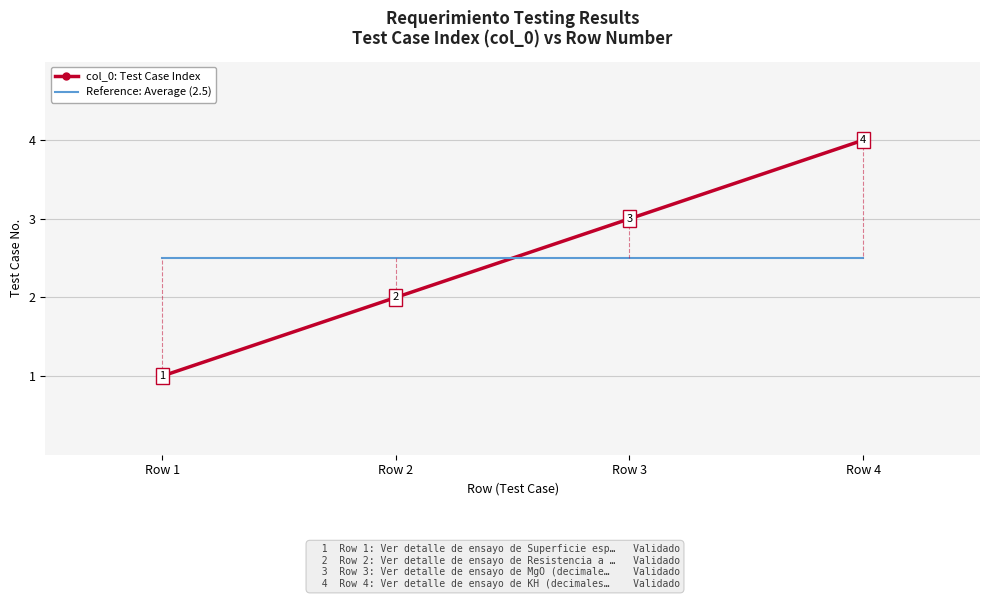

At which category is the sum across all series the highest?

Row 4